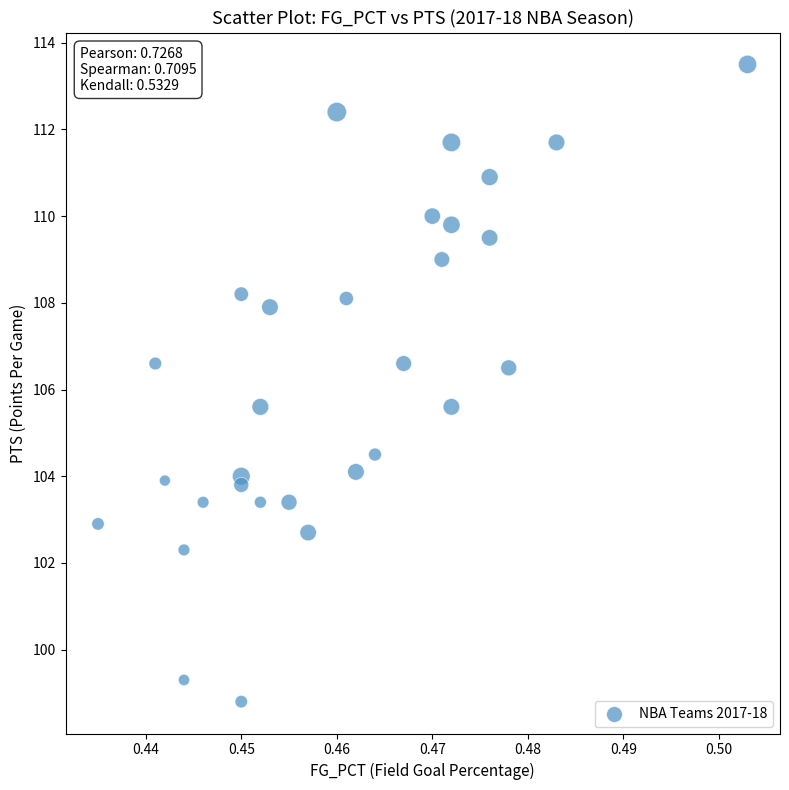

What is the range of Y values (max minus min)?

14.7